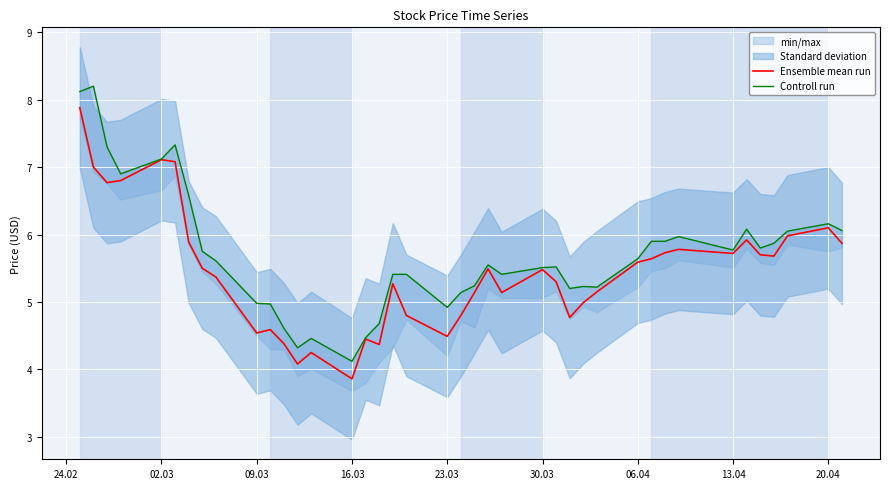

At which label does Ensemble mean run reach its minimum?

16.03